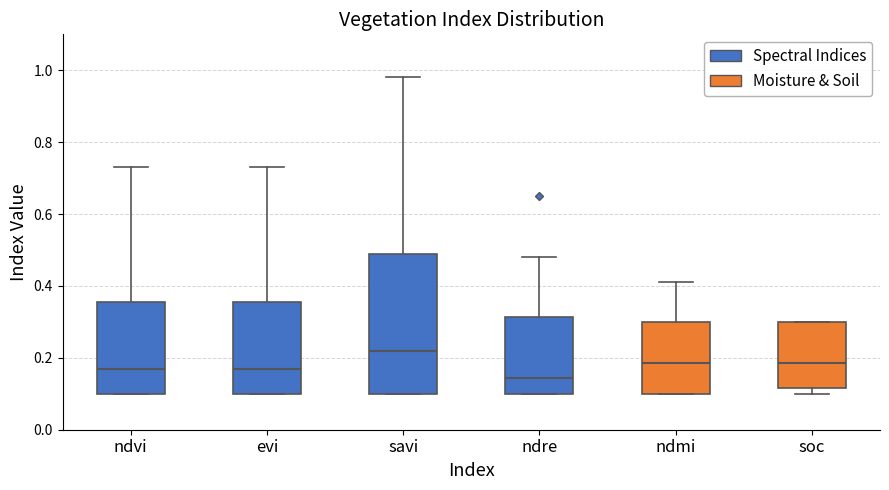

Reading left to right, transcribe this box plot: for each box, give where its median line is, the range the box spans, and where its two whiskers end, as read against the y-axis. The values are not printed on the chart, so give them approximately, as read against the axis.

ndvi: median 0.18, box 0.10 to 0.36, whiskers 0.10 to 0.74
evi: median 0.18, box 0.10 to 0.36, whiskers 0.10 to 0.74
savi: median 0.22, box 0.10 to 0.50, whiskers 0.10 to 0.98
ndre: median 0.14, box 0.10 to 0.32, whiskers 0.10 to 0.48
ndmi: median 0.18, box 0.10 to 0.30, whiskers 0.10 to 0.42
soc: median 0.18, box 0.12 to 0.30, whiskers 0.10 to 0.30